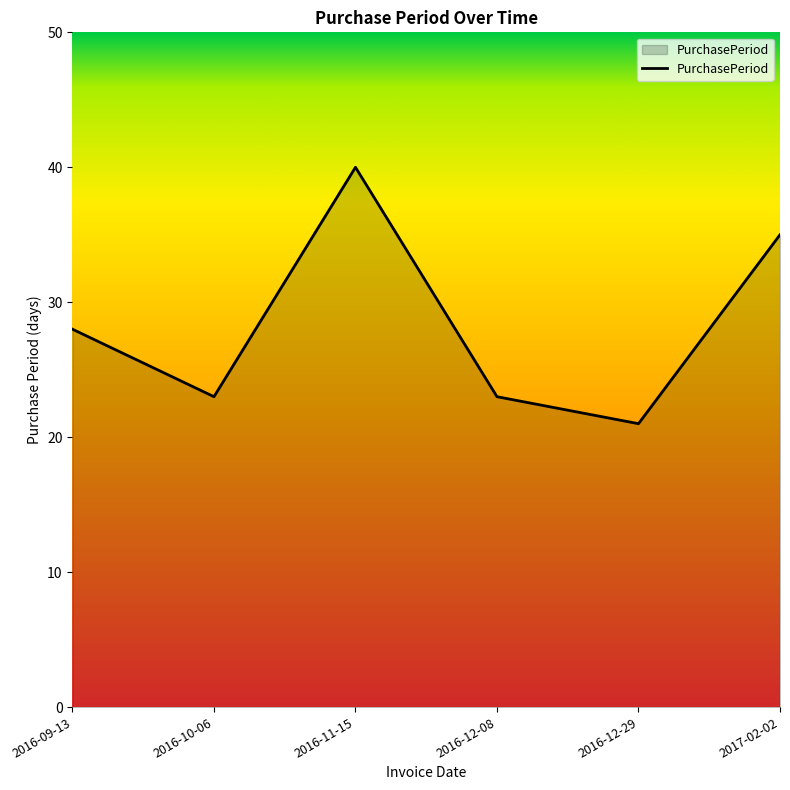

At which category does the chart reach its minimum across all series?

2016-12-29